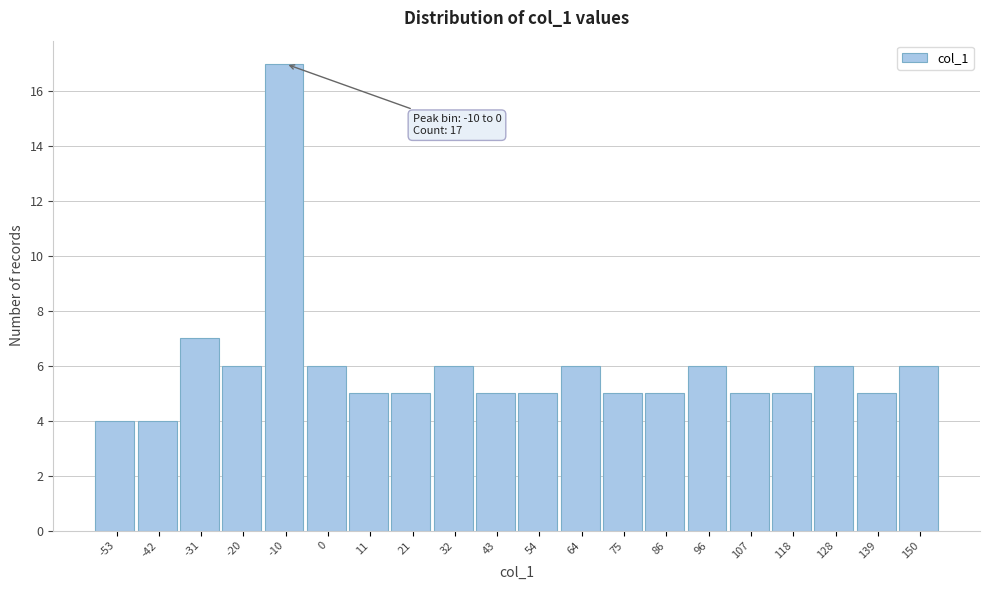

Reading right to left, what are all the values shown in this chart?

6	5	6	5	5	6	5	5	6	5	5	6	5	5	6	17	6	7	4	4